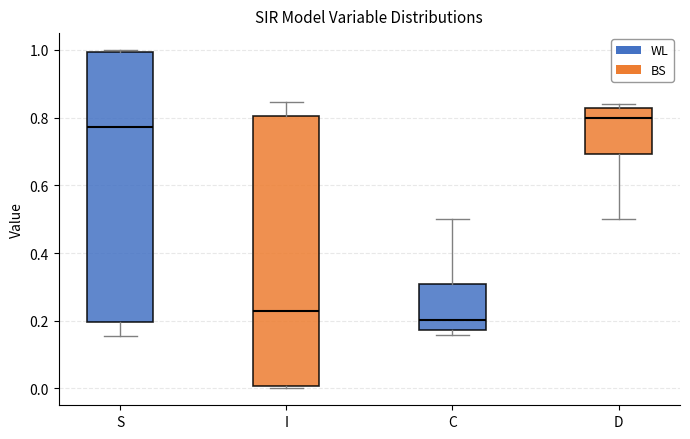

Where does the median line of the box for C sit on the y-axis? The values are not printed on the chart, so give them approximately, as read against the axis.

0.20